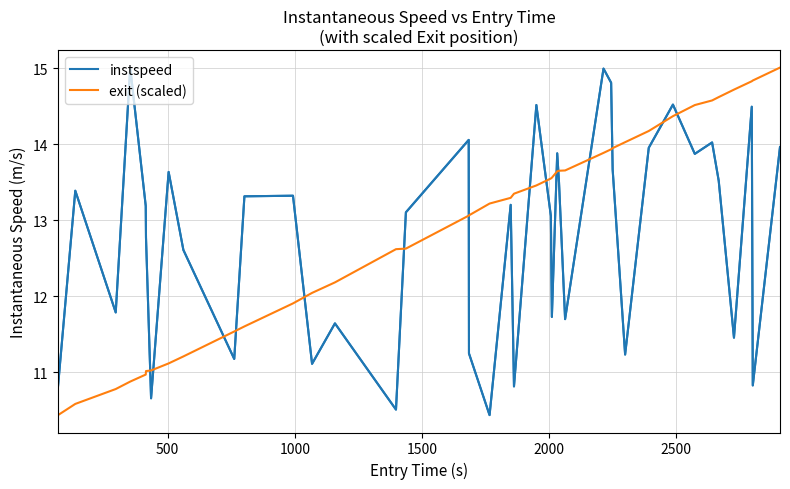

What is the minimum value shown in the chart?

10.4